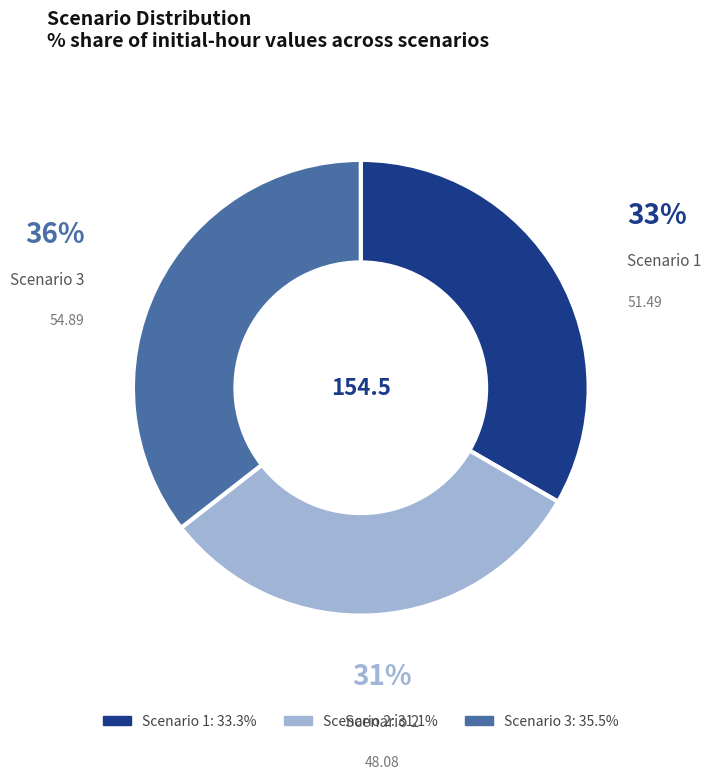

True or false: Scenario 3 accounts for 45% of the total.

False